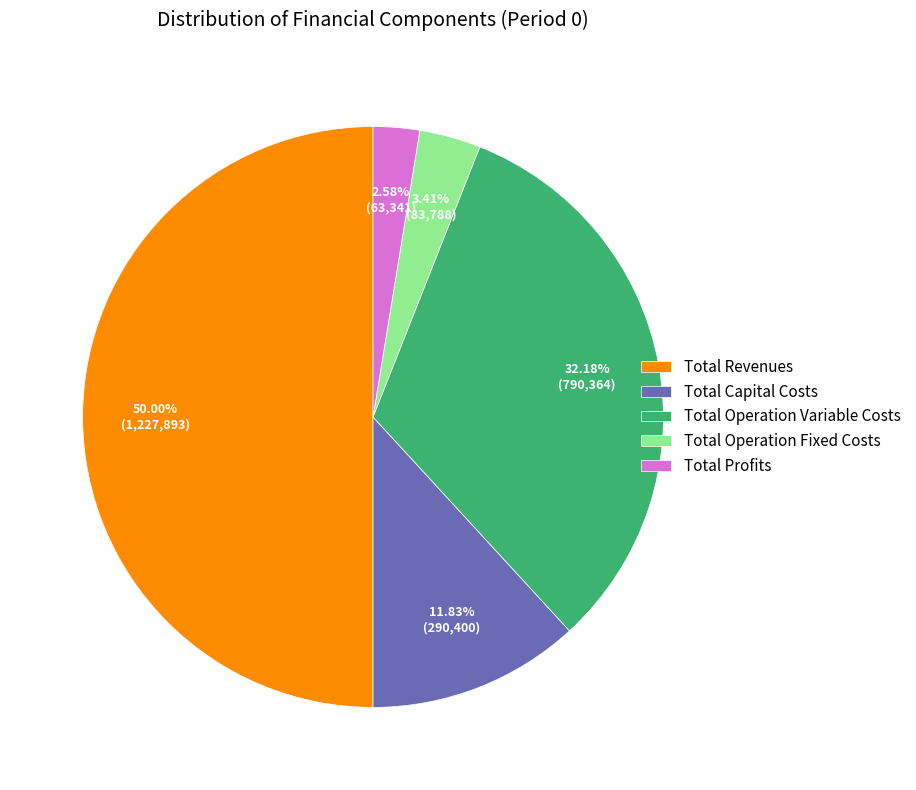

To the nearest percent, what is the difference between the Total Revenues and Total Capital Costs slice percentages?

38%